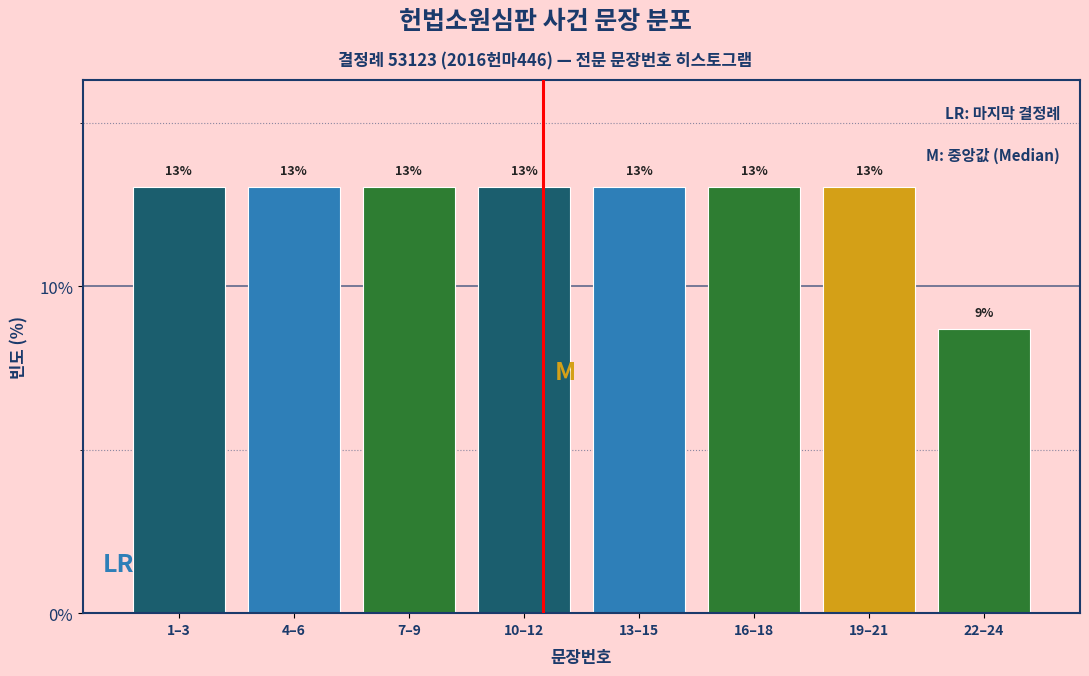

What is the sum of all values?

100.0